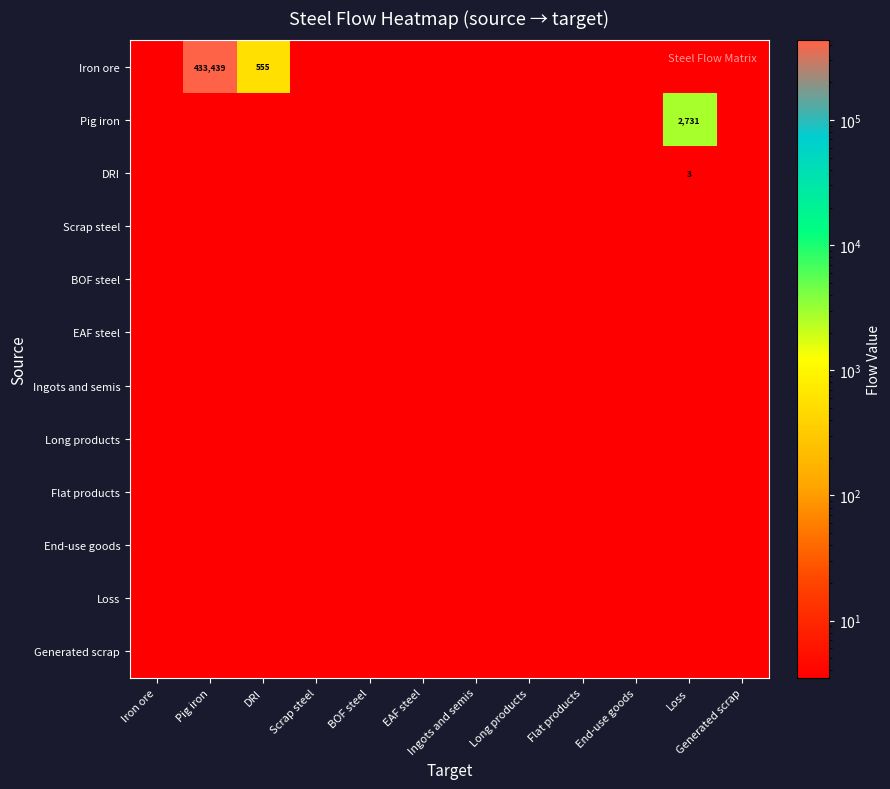

Which series has the widest spread of values?

Iron ore